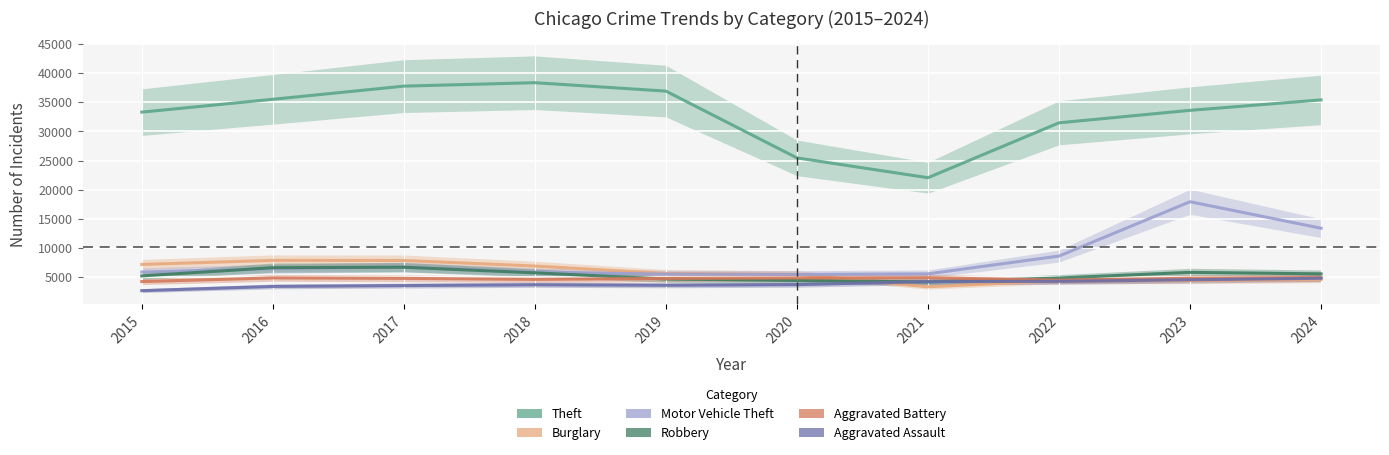

Which category has the highest value across all series?

2018